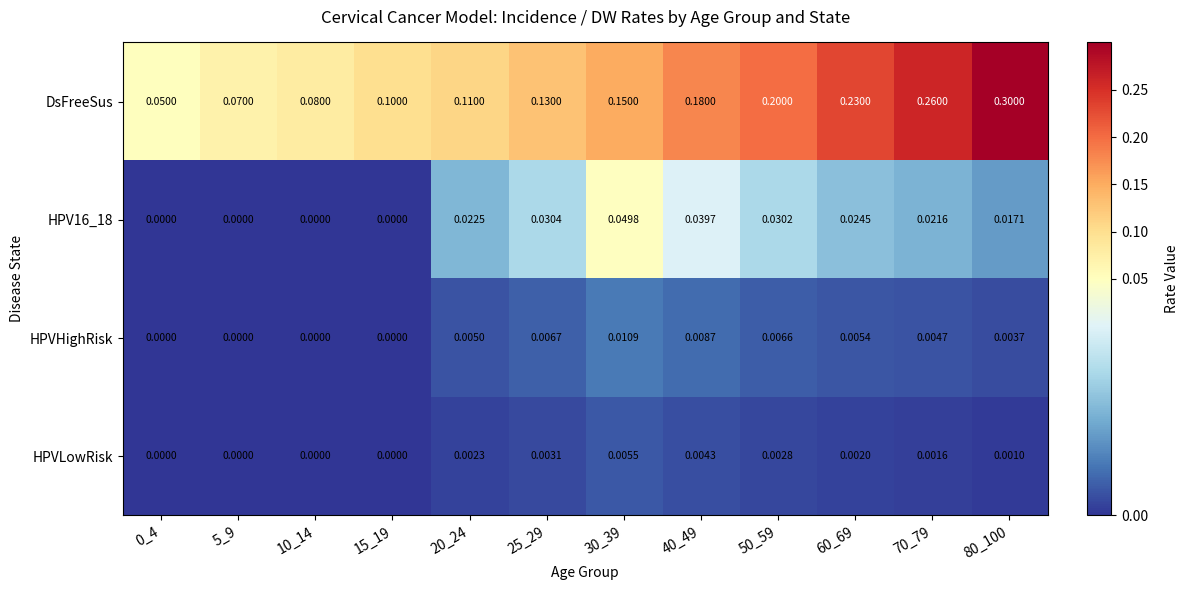

What is the spread (max minus min) of values at 10_14?

0.1